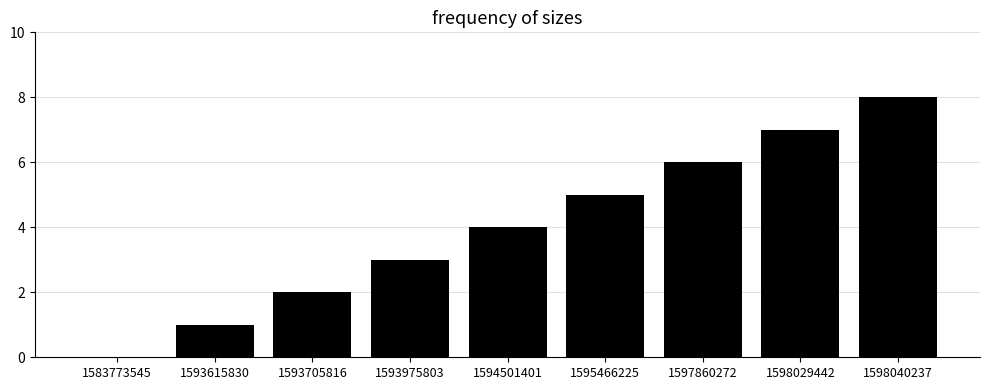

The chart shows a value of 3 at 1593975803. True or false?

True